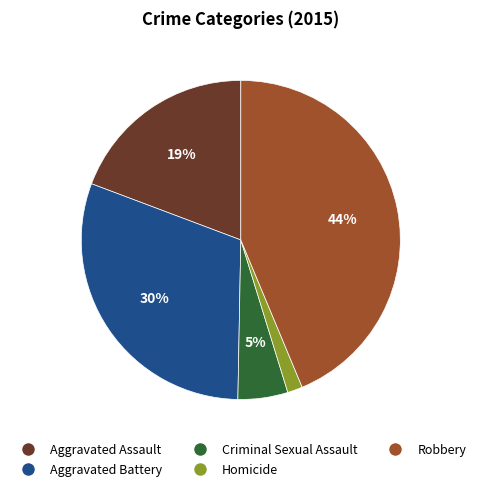

To the nearest percent, what is the average slice percentage?

20%